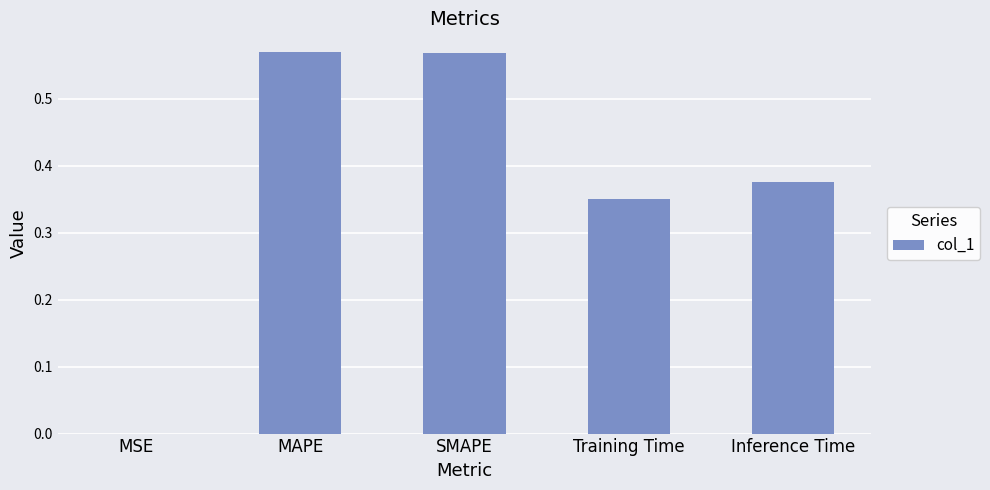

The chart shows a value of 0.2 at Inference Time. True or false?

False